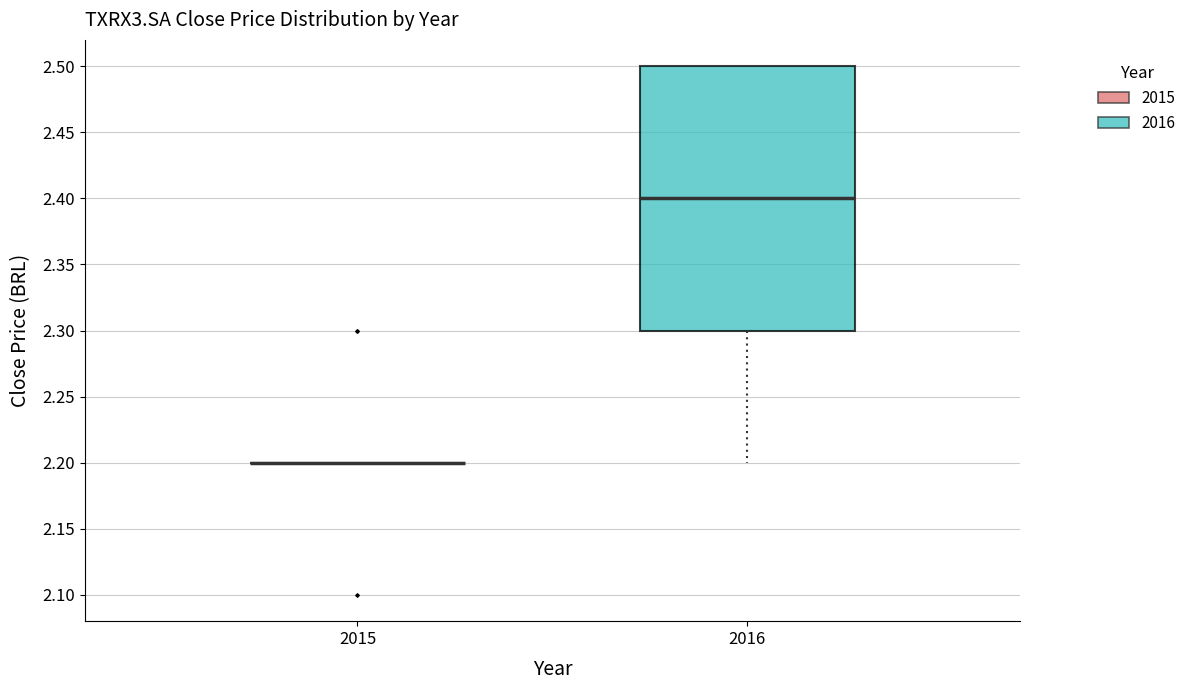

Which box is the tallest, from its lower edge to its upper edge?

2016